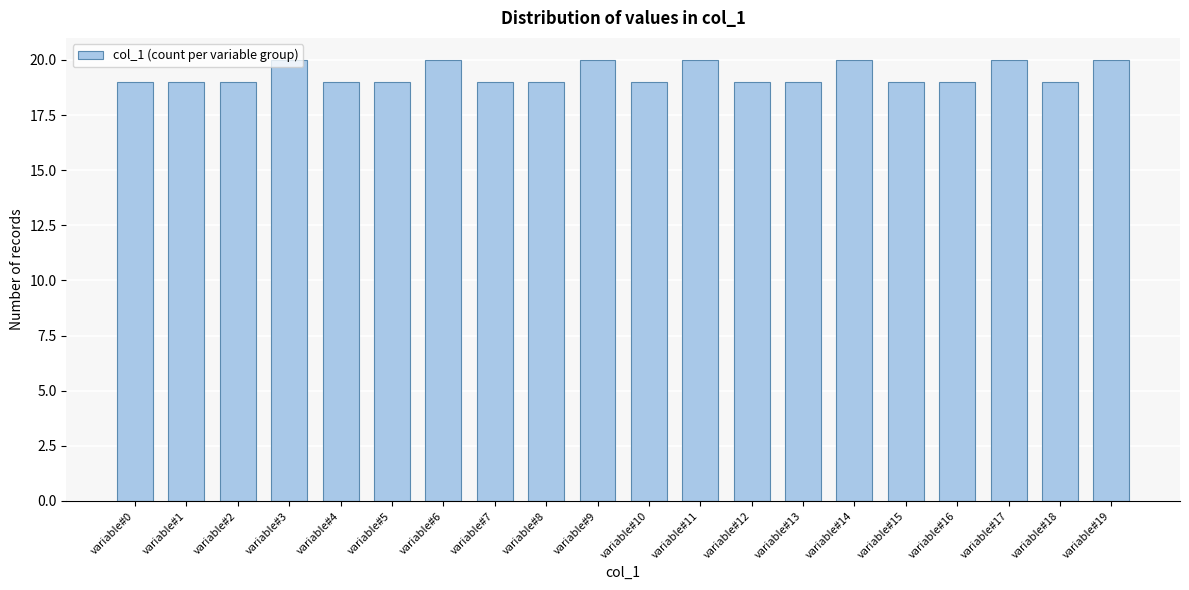

True or false: the data shows 12 at variable#10.

False